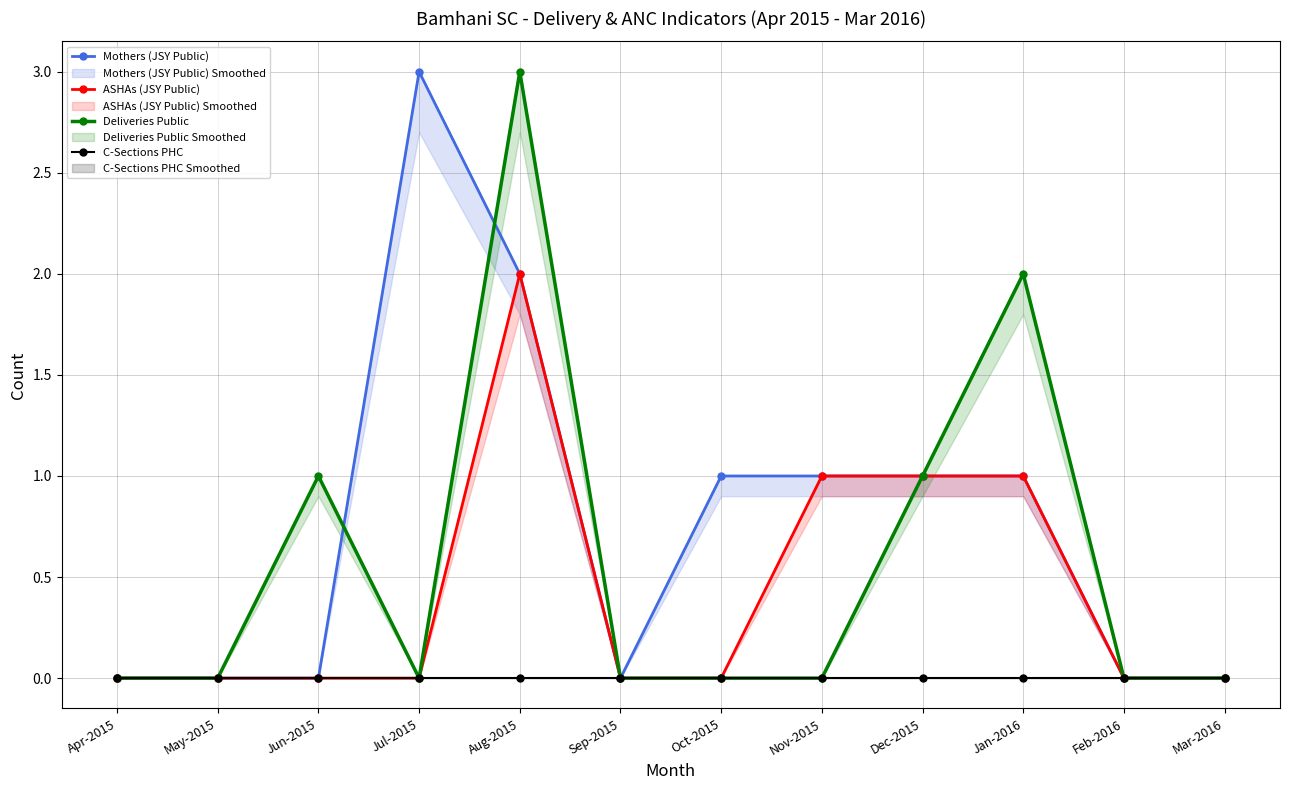

Reading right to left, extract all data points from this chart.

Mothers (JSY Public): 0	0	1	1	1	1	0	2	3	0	0	0
ASHAs (JSY Public): 0	0	1	1	1	0	0	2	0	0	0	0
Deliveries Public: 0	0	2	1	0	0	0	3	0	1	0	0
C-Sections PHC: 0	0	0	0	0	0	0	0	0	0	0	0